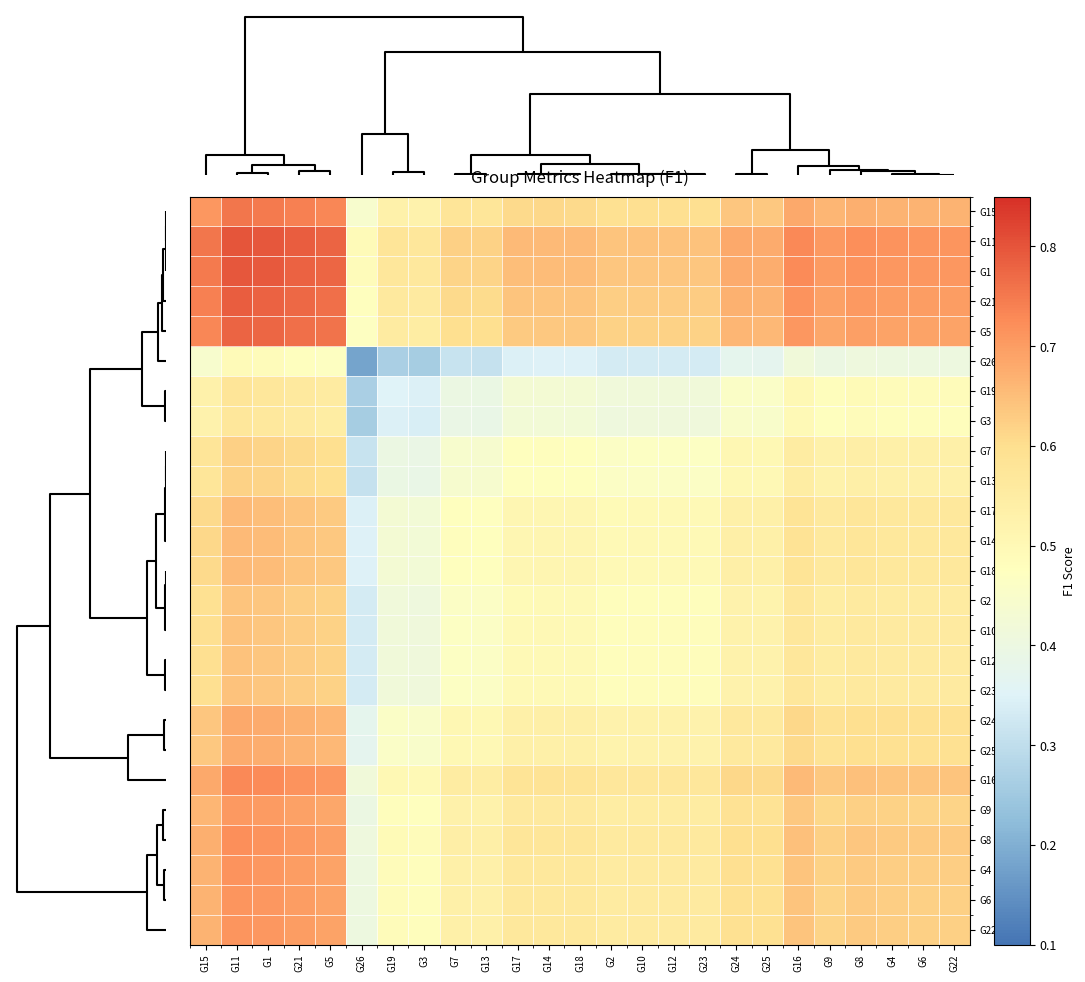

Rank the series by their maximum value, from highest to lowest.

G11, G1, G21, G5, G15, G16, G8, G4, G6, G22, G9, G24, G25, G14, G18, G17, G10, G12, G23, G2, G7, G13, G19, G3, G26